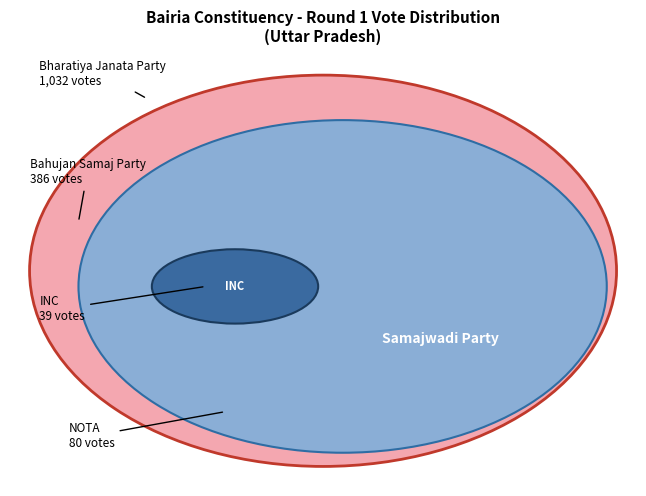

To the nearest percent, what is the average slice percentage?

11%